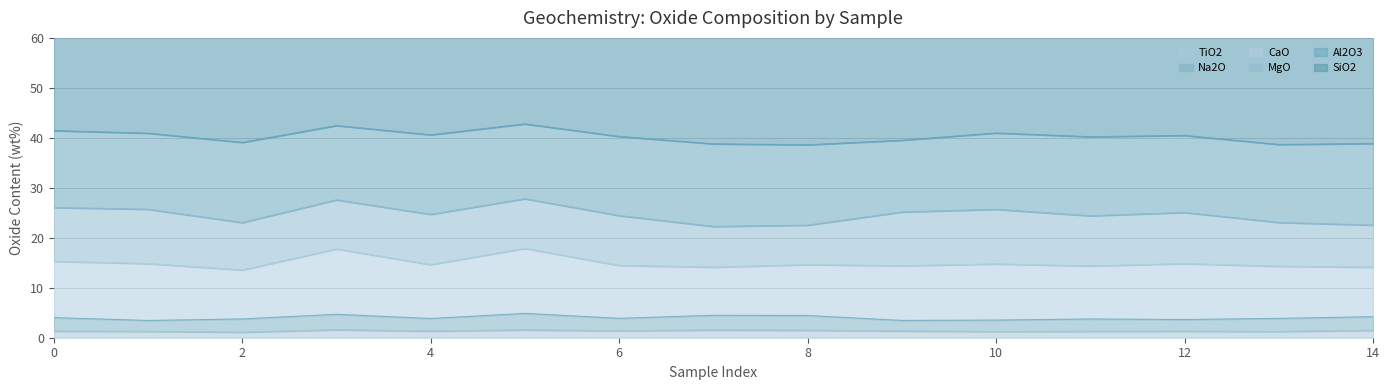

List the series in order of their peak value, highest first.

SiO2, Al2O3, CaO, MgO, Na2O, TiO2